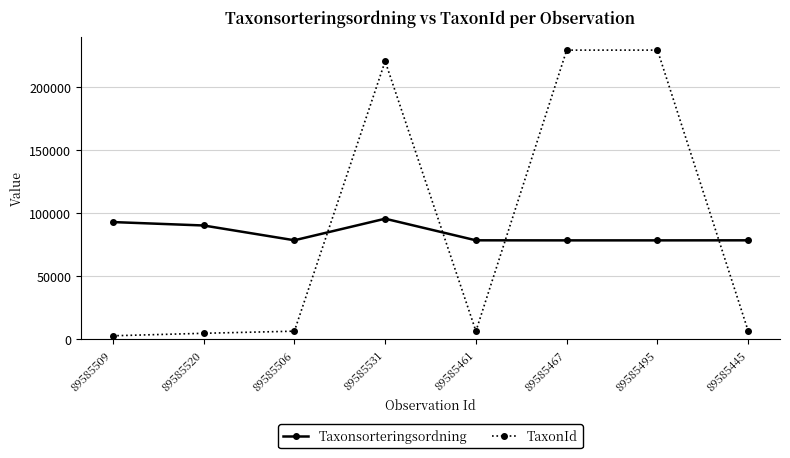

What is the sum of all TaxonId values?

706657